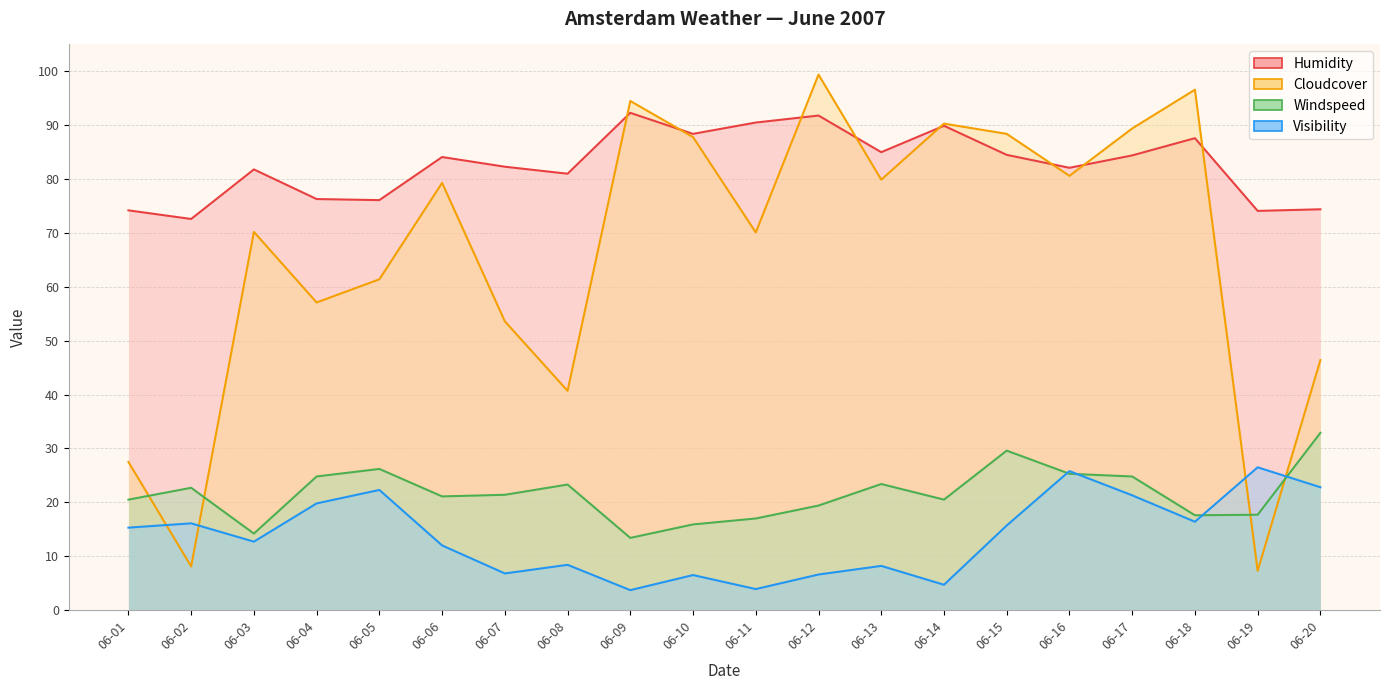

What is the maximum value for cloudcover?

99.4